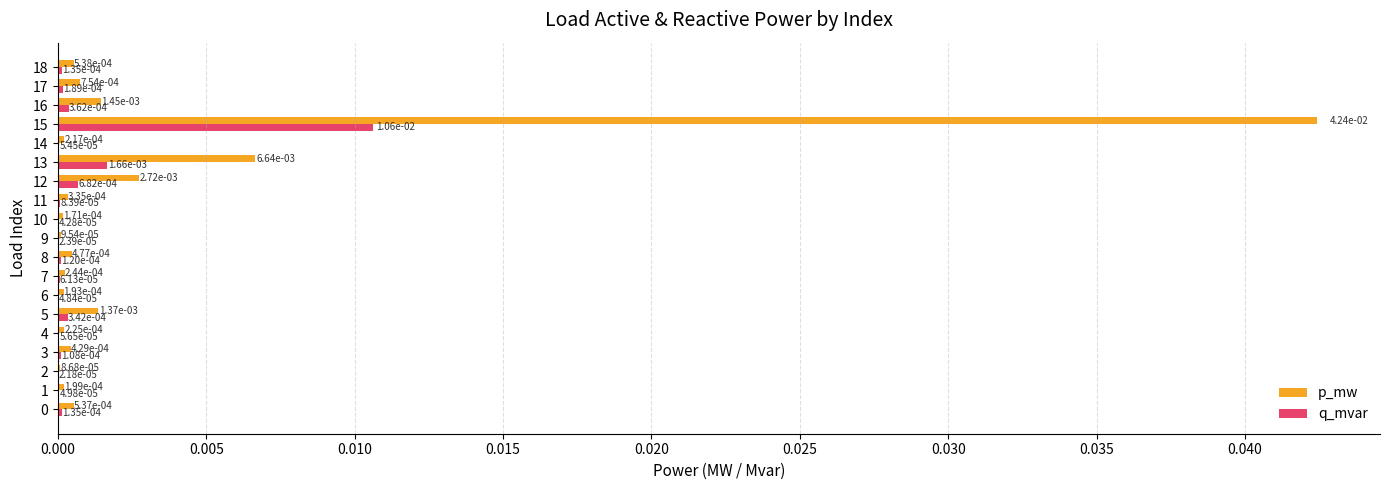

At which category is the sum across all series the highest?

15